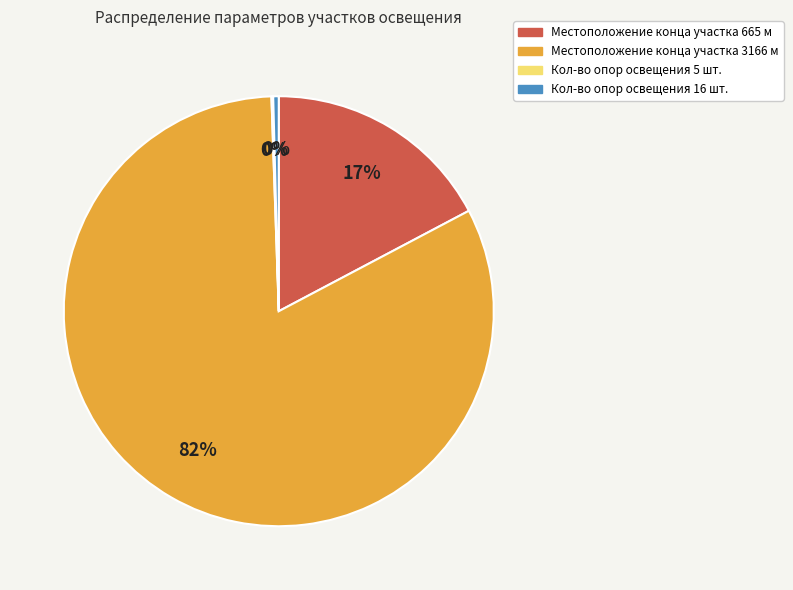

Is the sum of Кол-во опор освещения 16 шт. and Местоположение конца участка 665 м greater than half?

No